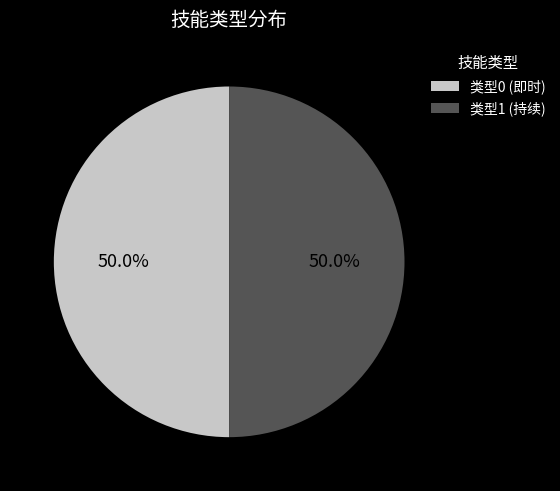

What is the ratio of the value at 类型0 (即时) to the value at 类型1 (持续)?

1.0